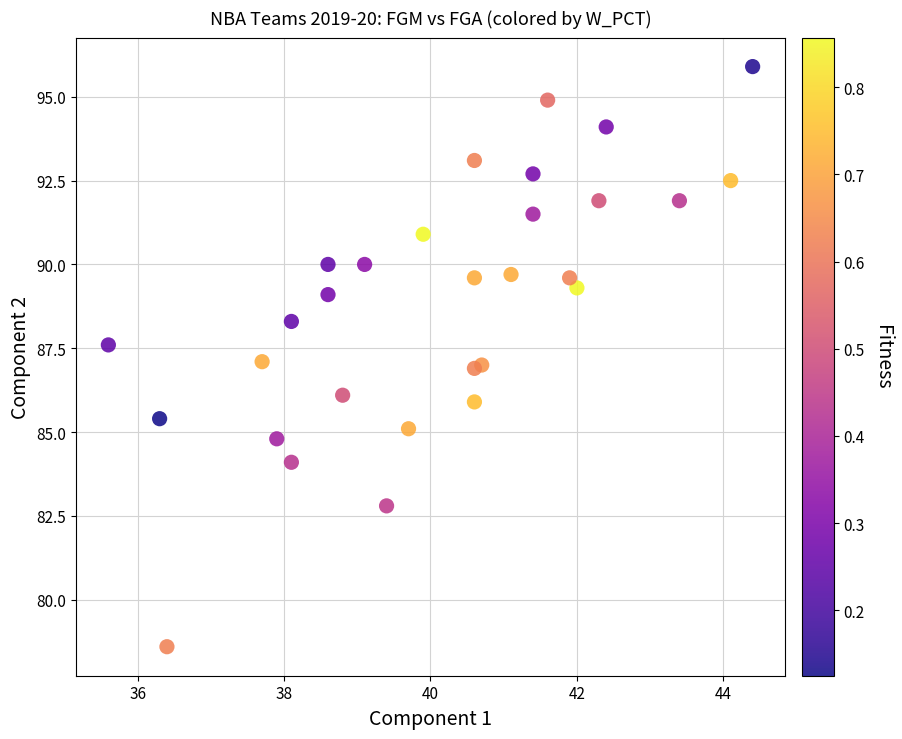

What is the range of X values (max minus min)?

8.8